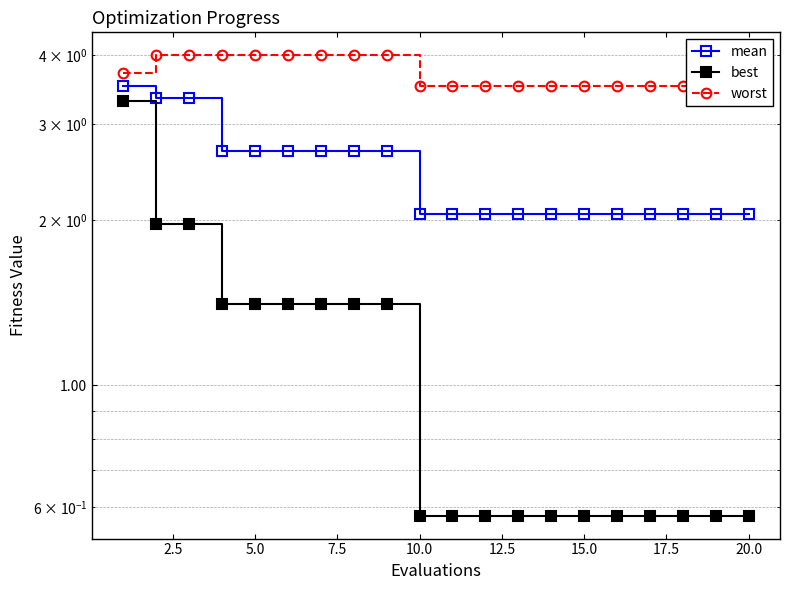

What is the maximum value for mean?

3.5